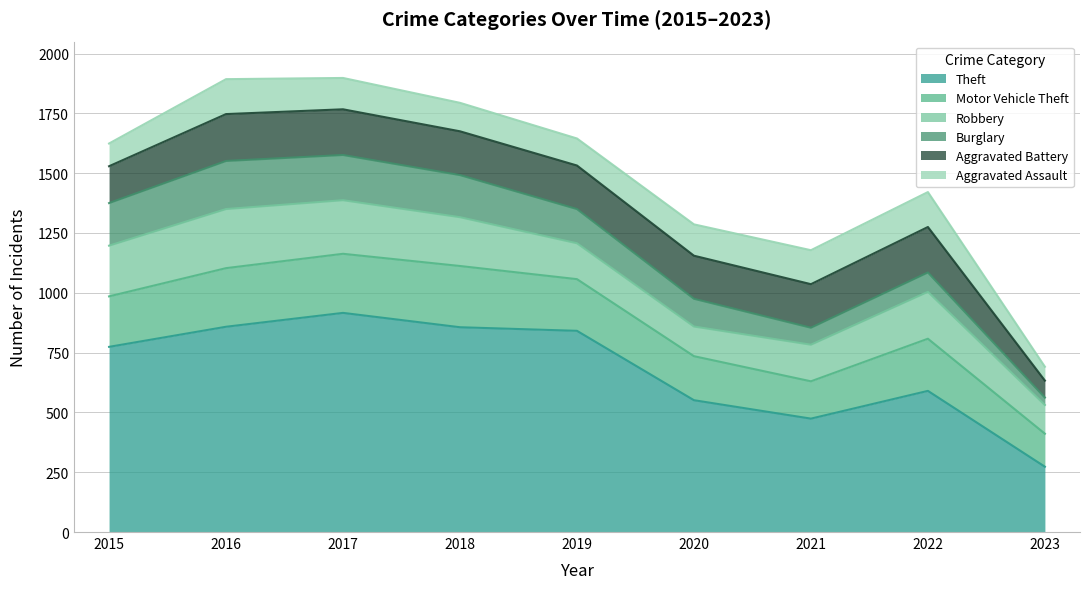

How many values in the Theft series are below 774?

4